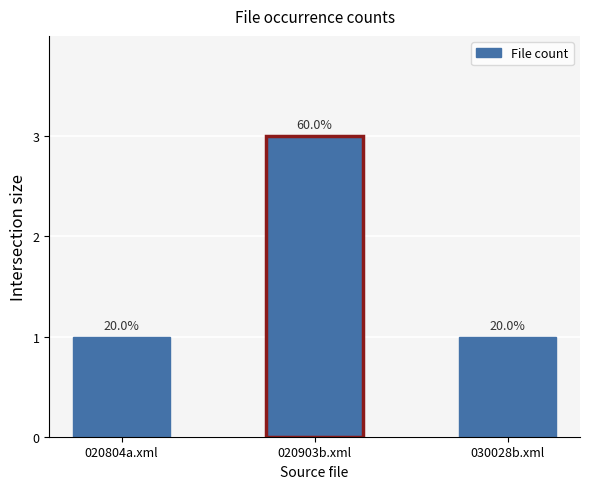

Rank the categories by value from lowest to highest.

020804a.xml, 030028b.xml, 020903b.xml